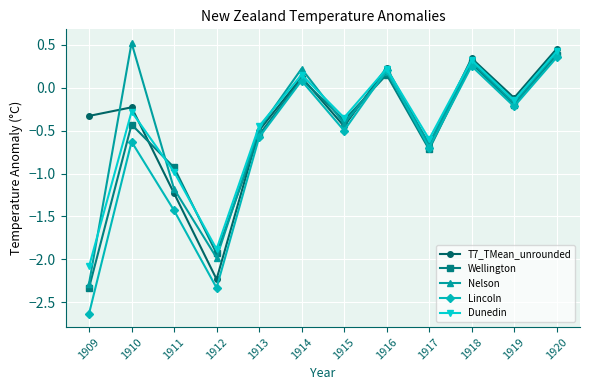

At which category does Nelson reach its first local peak?

1910